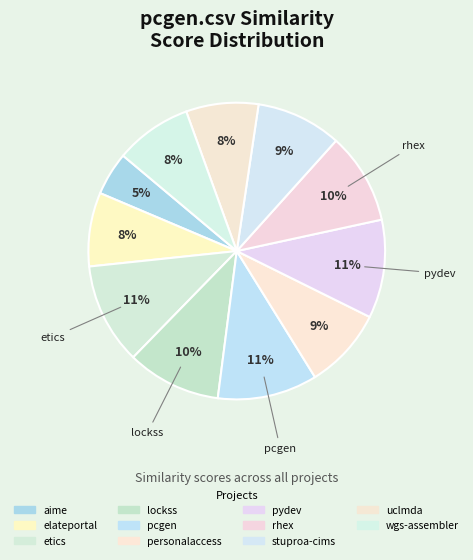

To the nearest percent, what is the average slice percentage?

9%